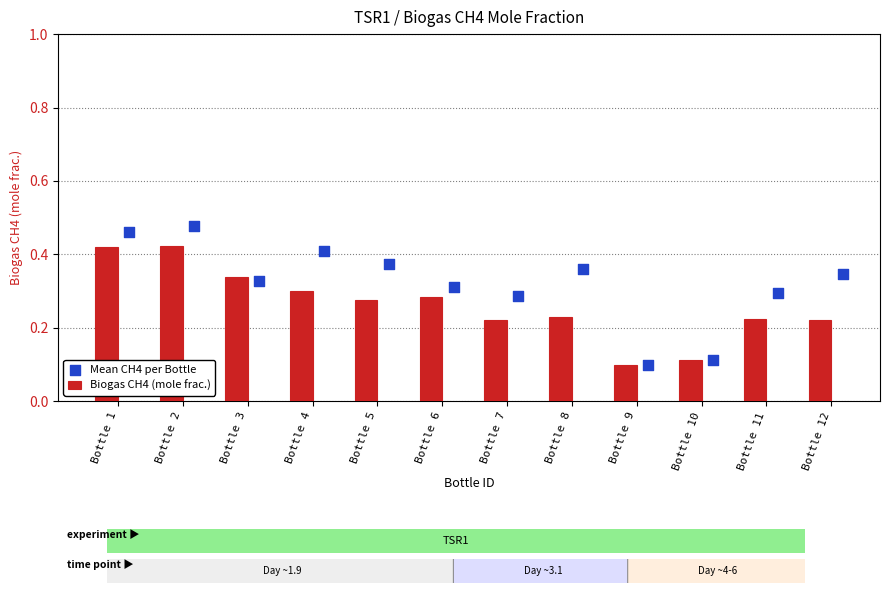

Which series contains the highest Y value?

Mean CH4 per Bottle